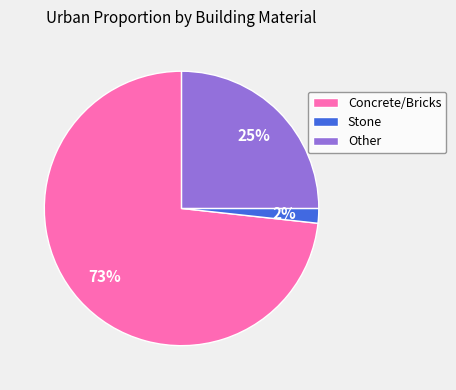

Which has a higher value, Stone or Other?

Other